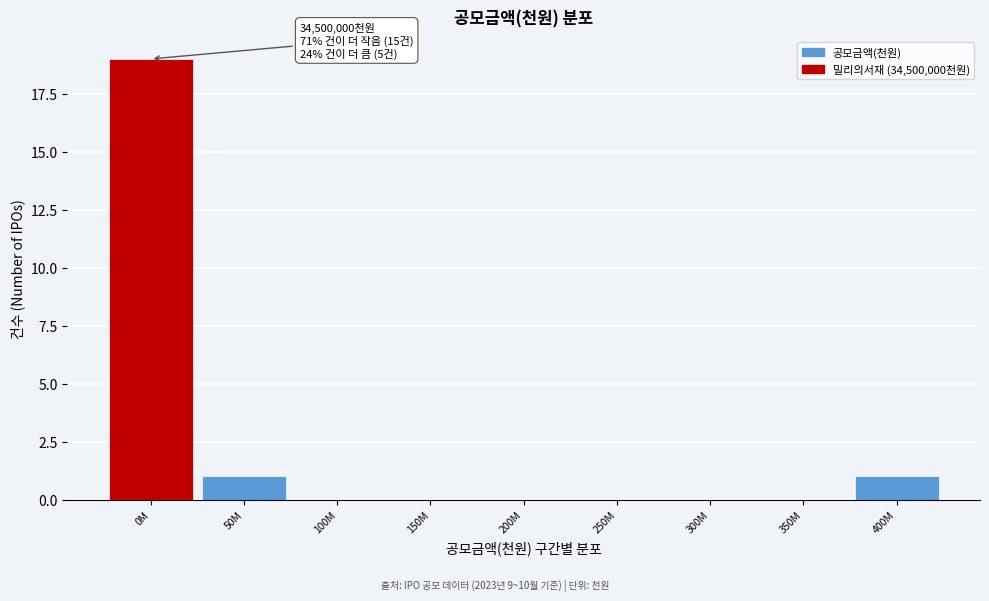

Reading left to right, extract all data points from this chart.

0M=19	50M=1	100M=0	150M=0	200M=0	250M=0	300M=0	350M=0	400M=1